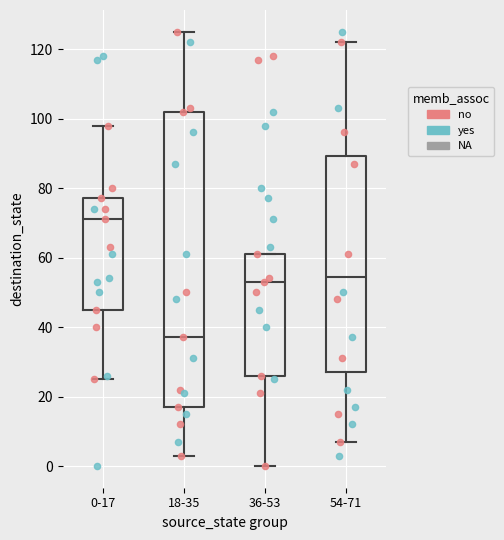

Which box has the lowest median line?

18-35